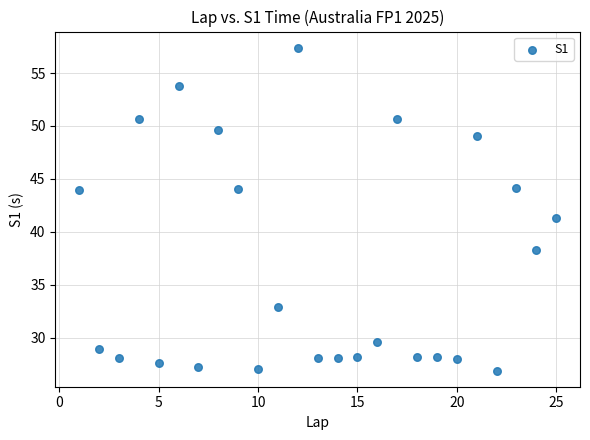

What Y value in the scatter plot is closest to 42?

41.3